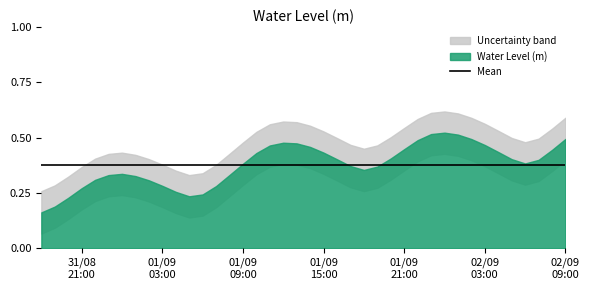

What is the value of the 11th point from the left?

0.3